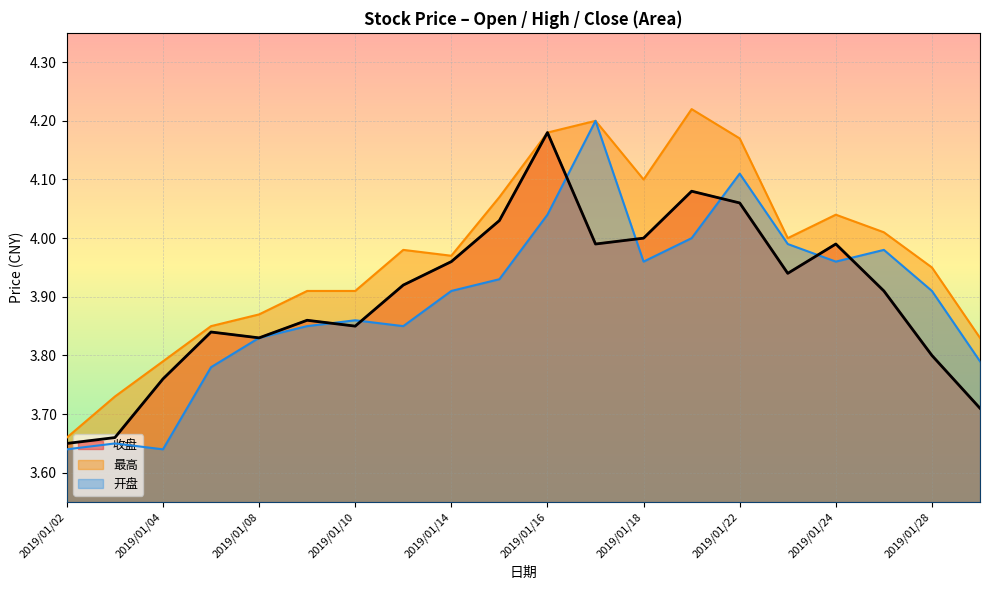

At 2019/01/21, list the series in order from smallest to largest.

开盘, 收盘, 最高